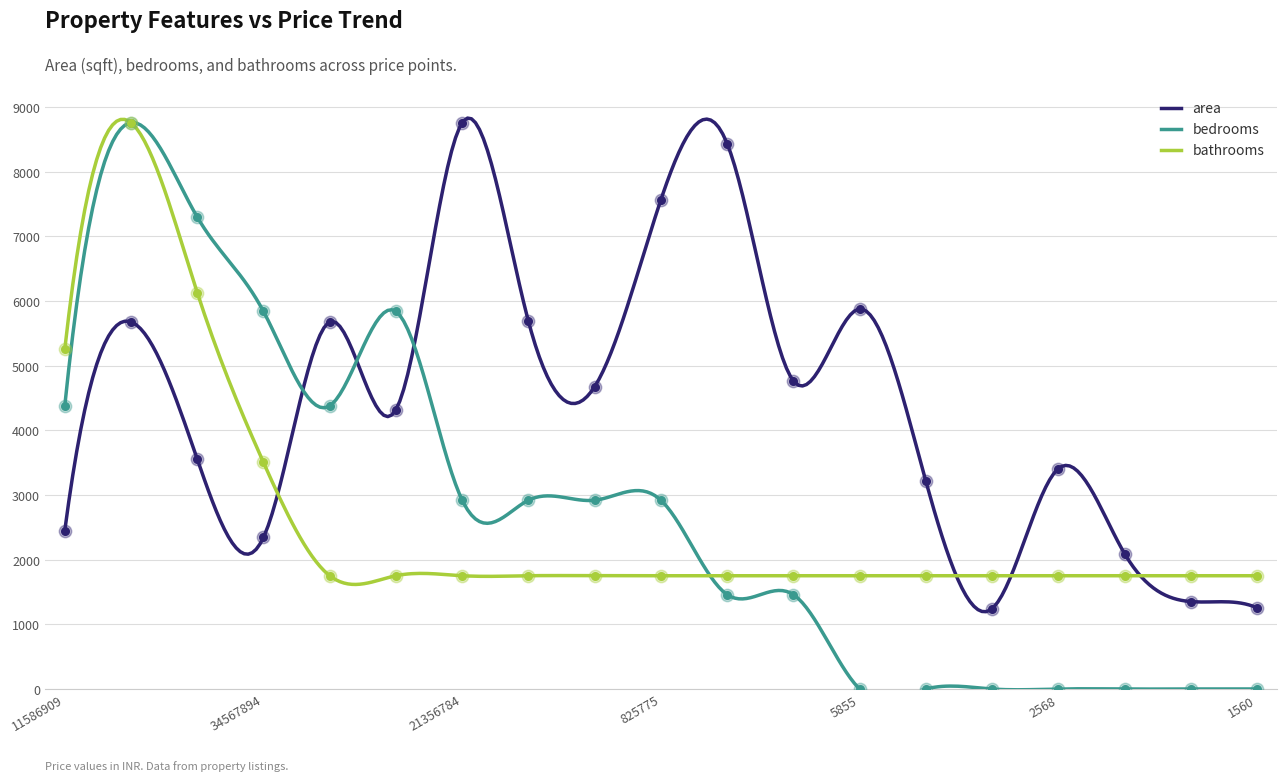

Is the value of bedrooms at 75435 greater than the value of bathrooms at 34567894?

No